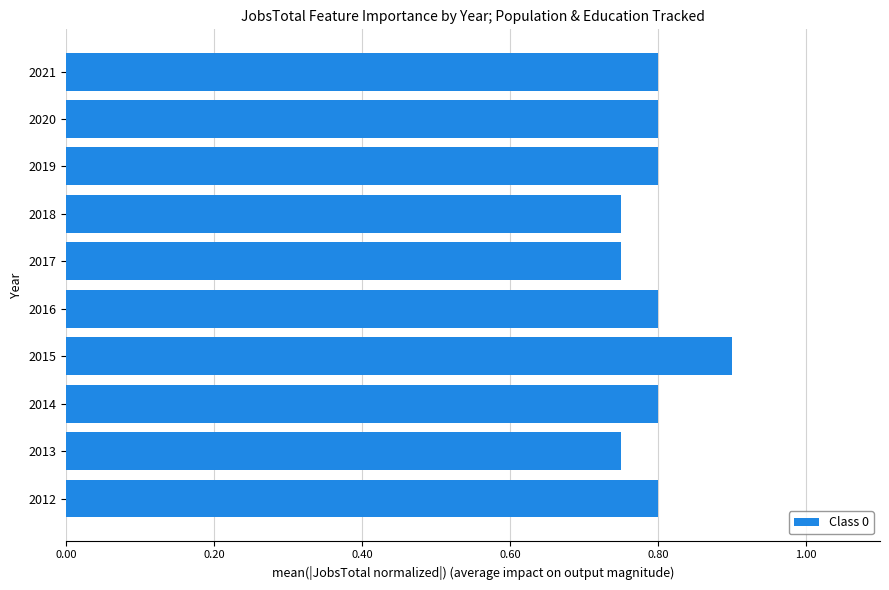

Between 2012 and 2017, which is larger?

2012